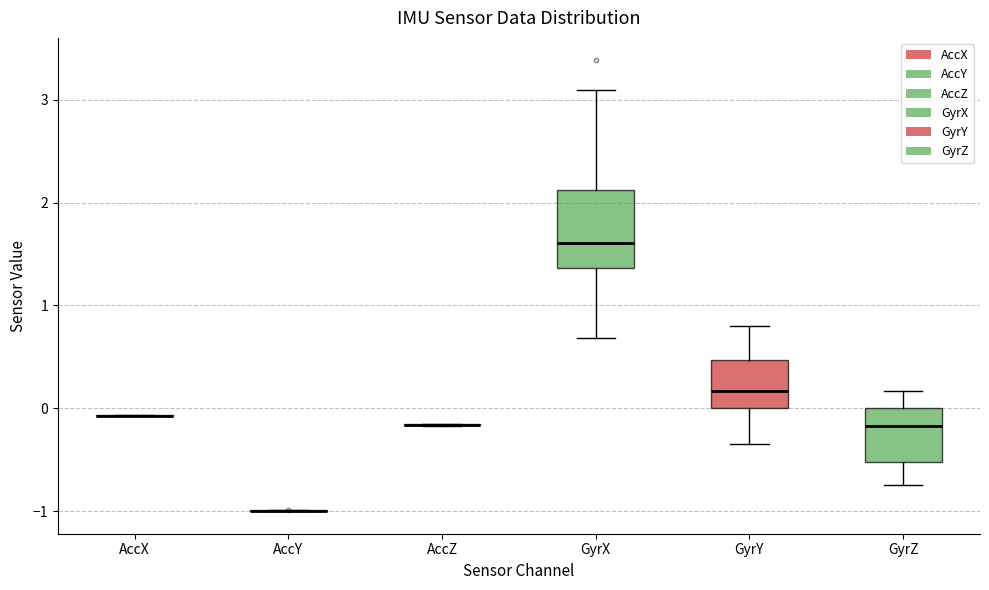

Which box is the tallest, from its lower edge to its upper edge?

GyrX